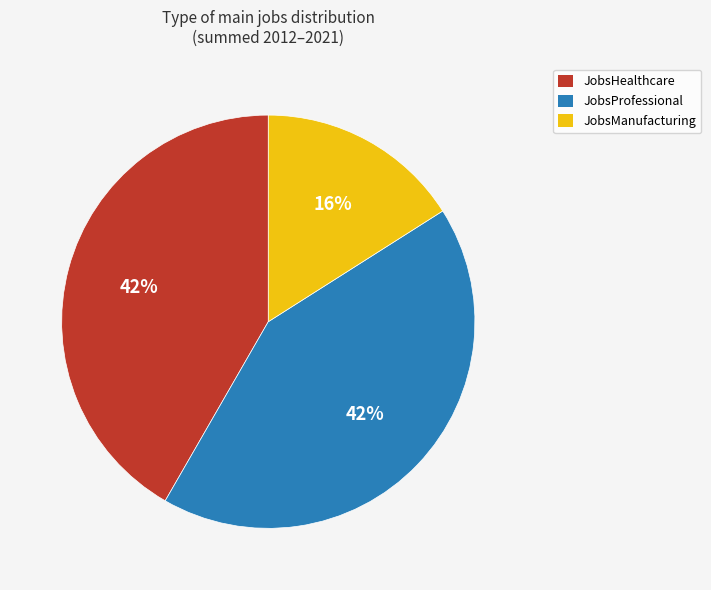

Does JobsHealthcare represent more than half of the total?

No